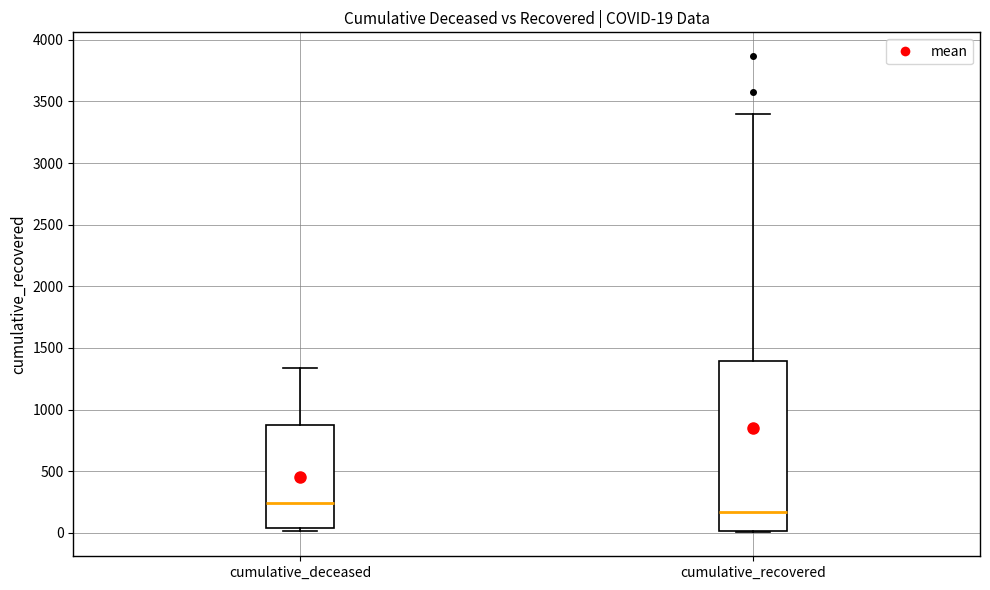

Comparing the boxes themselves (not the whiskers), which one is the tallest?

cumulative_recovered